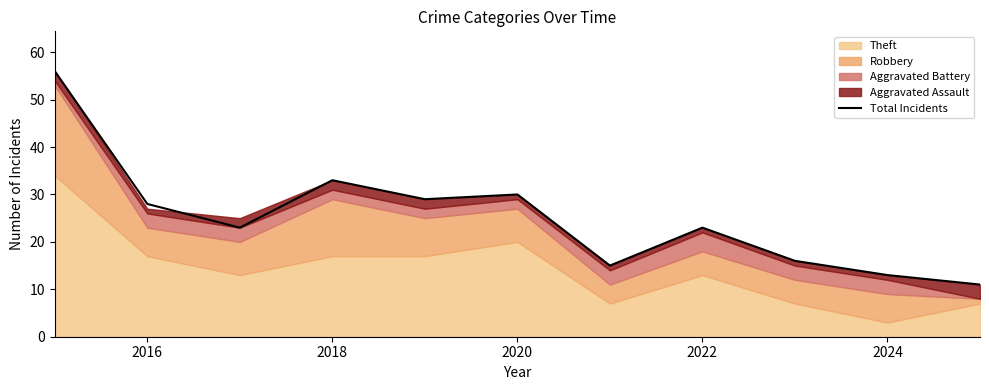

How many interior local peaks (higher than both neighbors) does the data have?

3